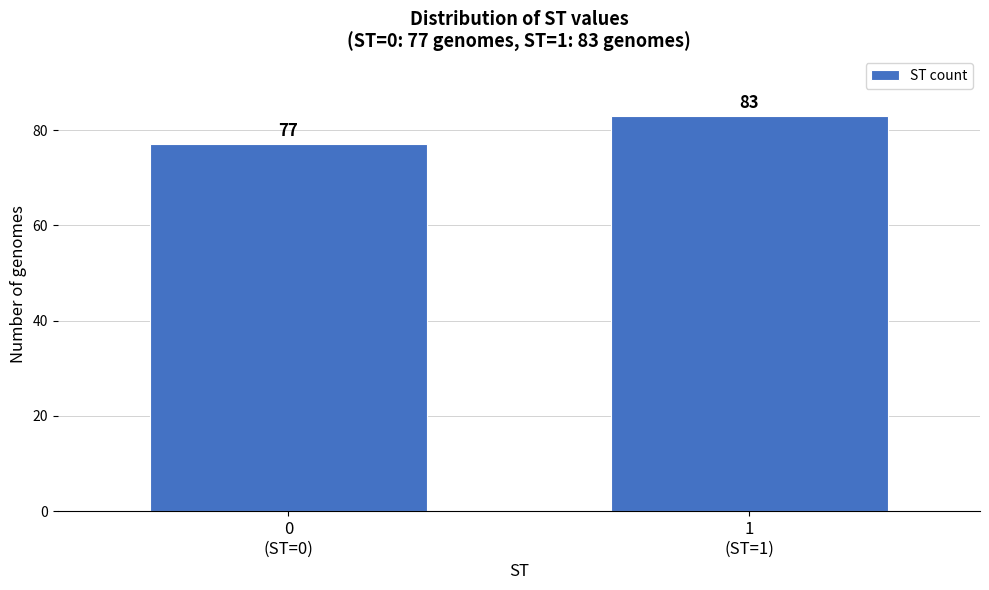

Reading left to right, list all the values displayed in this chart.

77	83